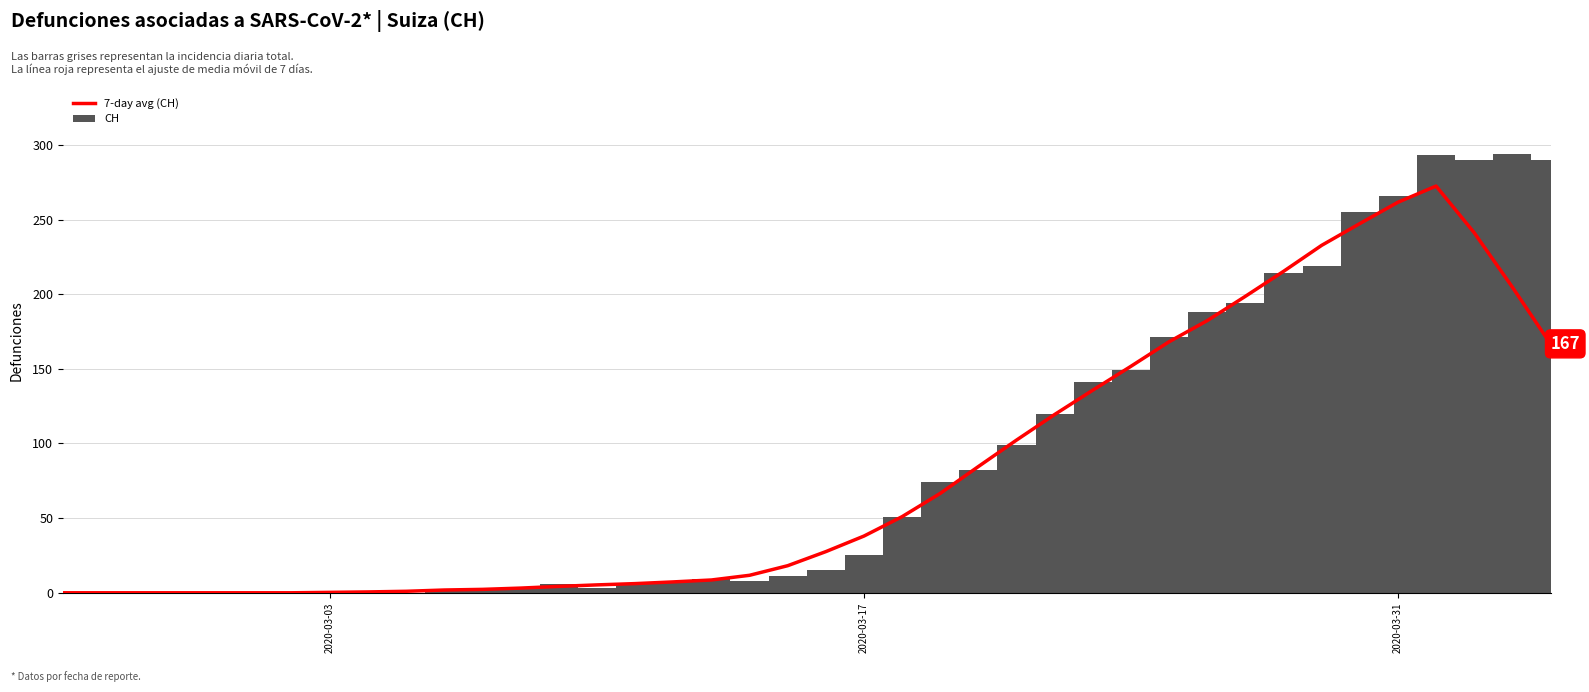

What is the maximum value for CH?

294